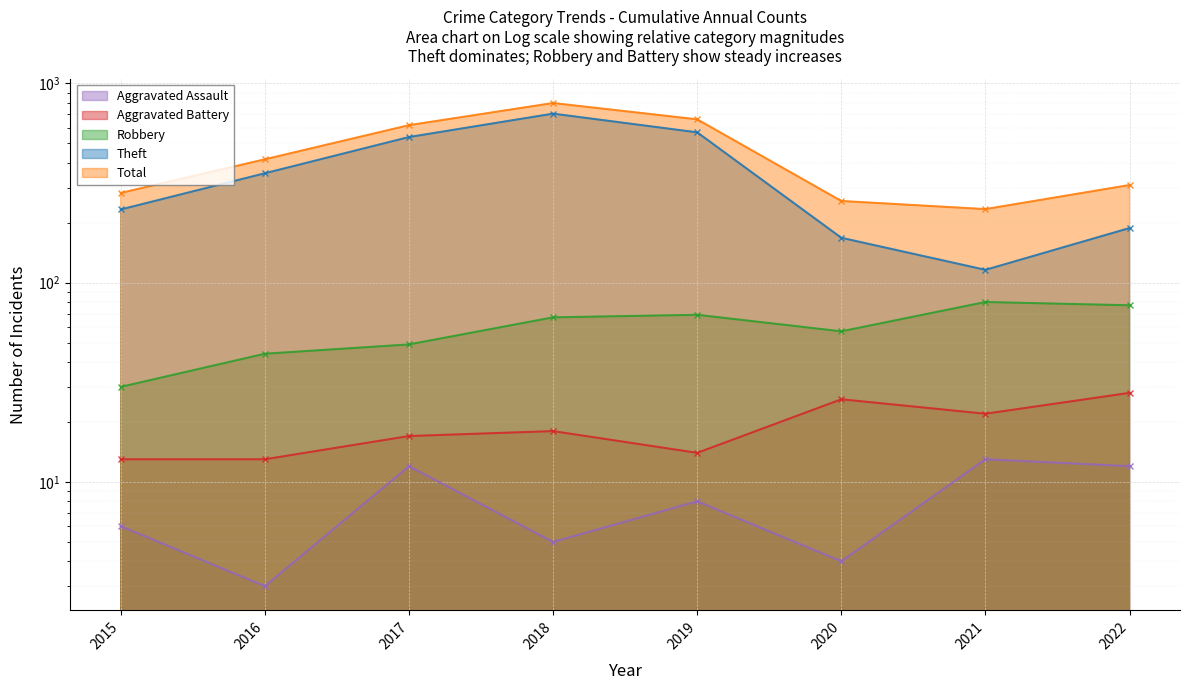

What is the difference between the highest and lowest values at 2015?

276